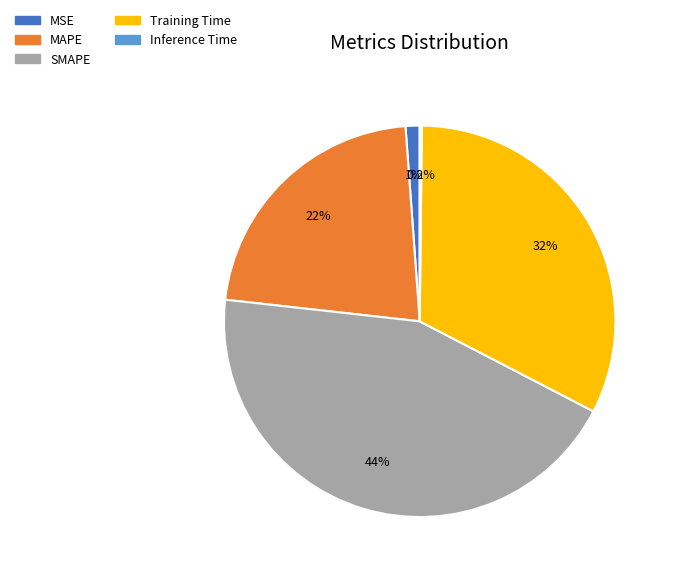

Is SMAPE the majority of the pie?

No